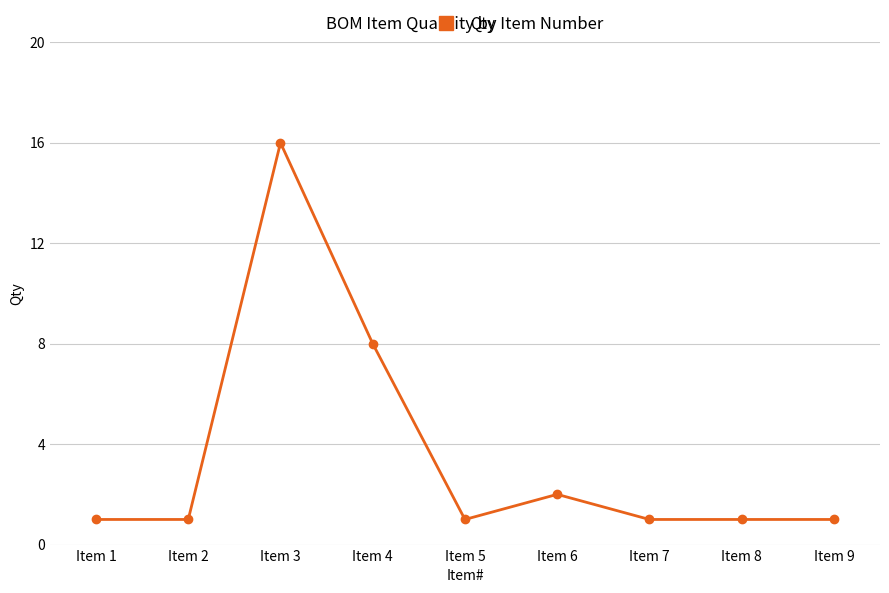

What is the value of the 6th point from the left?

2